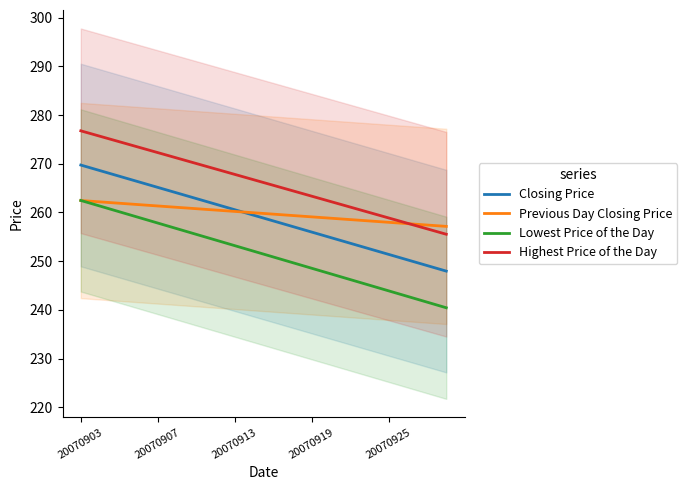

True or false: Highest Price of the Day and Lowest Price of the Day intersect in this chart.

False